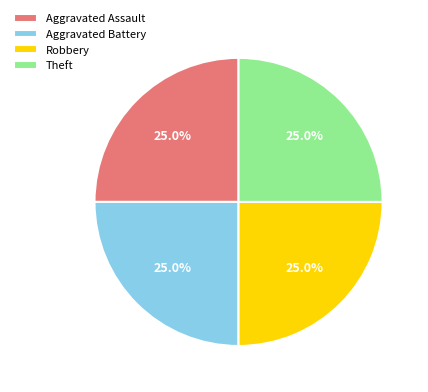

What percentage do Robbery and Aggravated Battery together represent?

50.0%